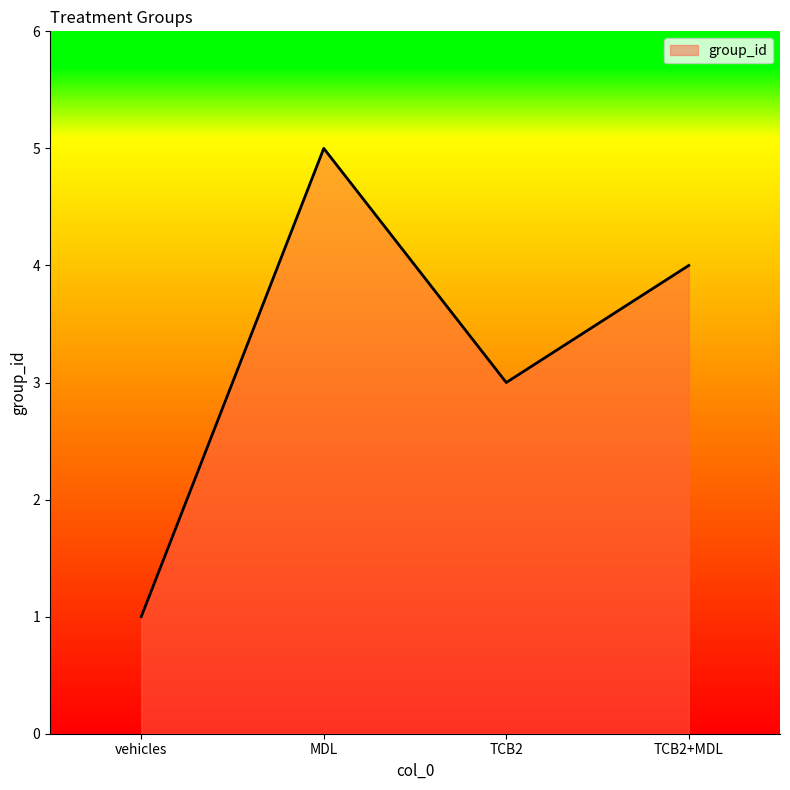

At which category does the data reach its first local valley?

TCB2